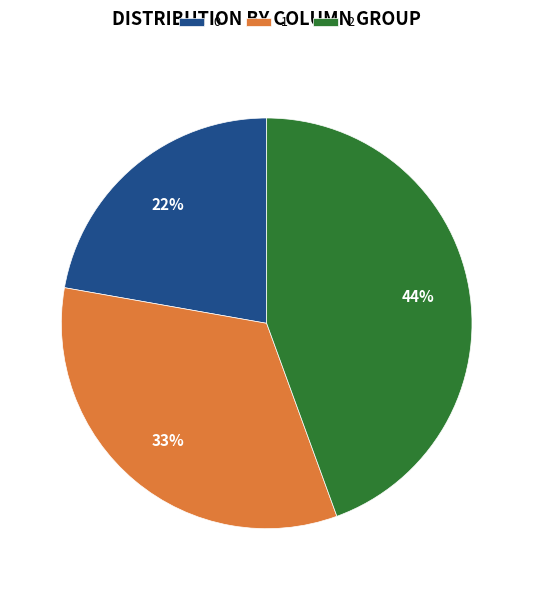

Approximately how many times larger is the value at 1 compared to 0?

1.5